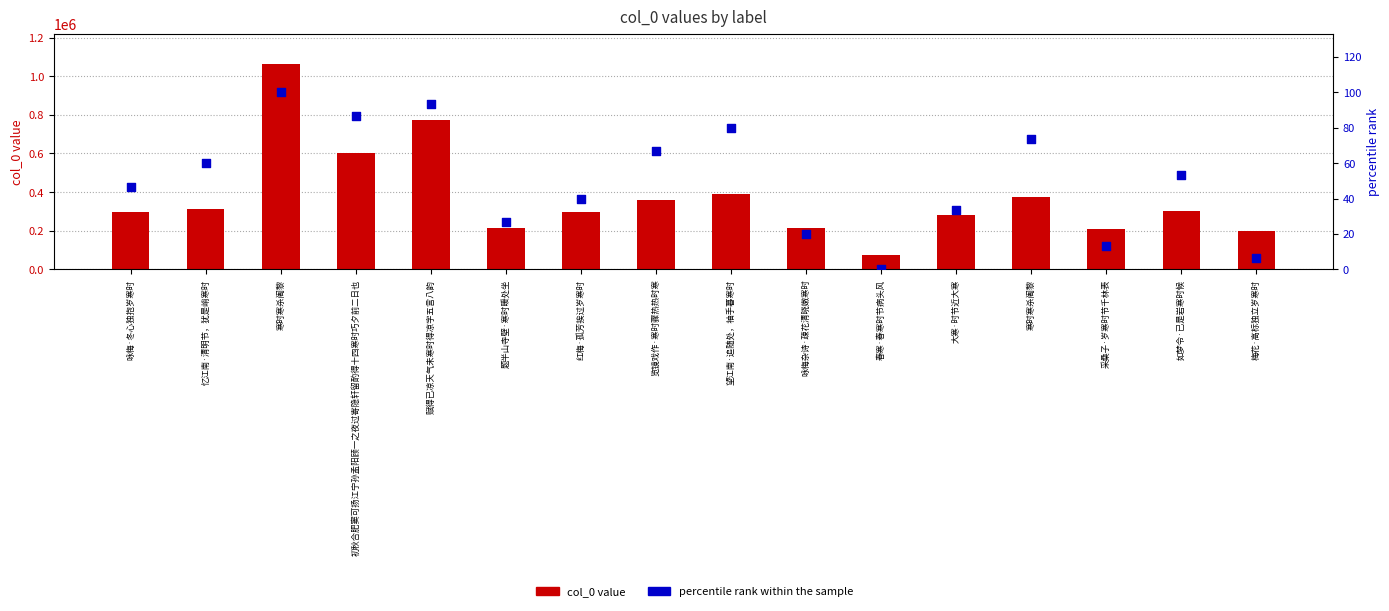

What is the total value across all series at 如梦令·已是岩寒时候?

300505.3